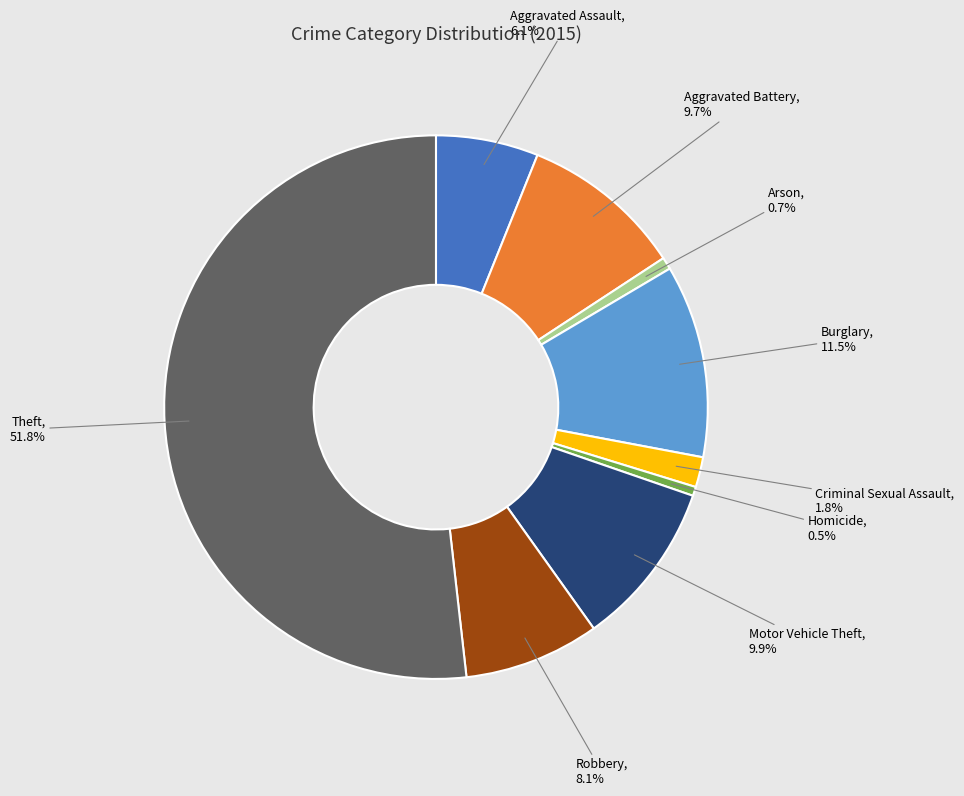

To the nearest percent, what is the combined percentage of Aggravated Battery and Aggravated Assault?

16%